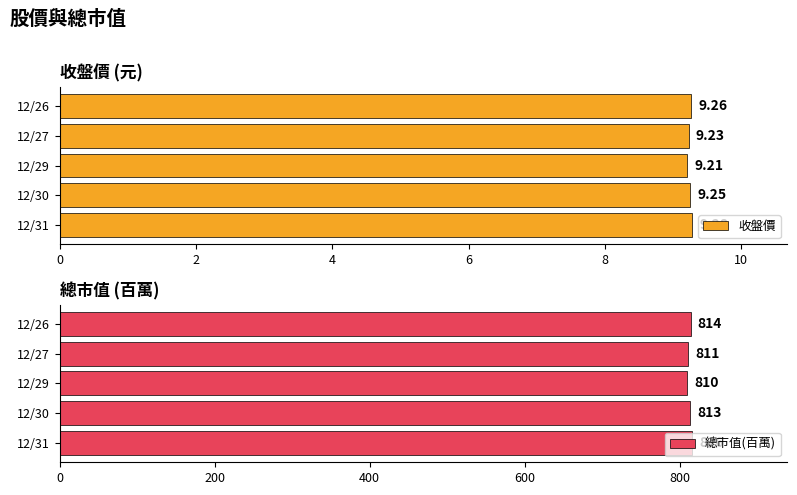

What is the sum of all 總市值(百萬) values?

4064